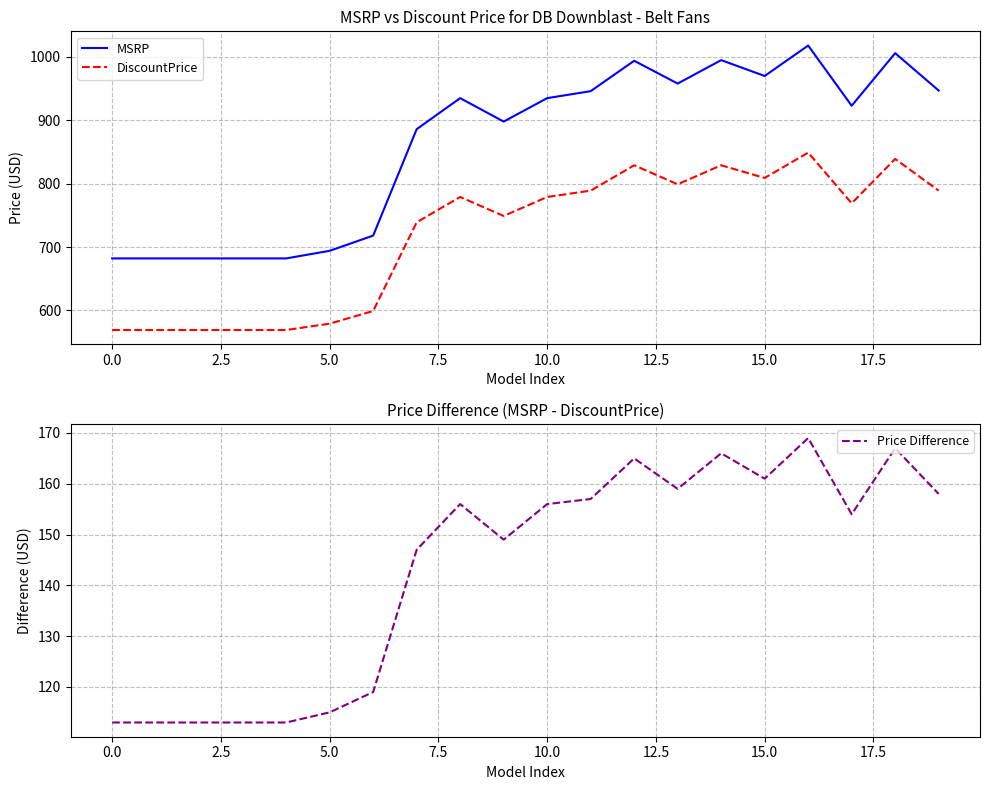

List the series in order of their overall mean, highest first.

MSRP, DiscountPrice, Price Difference